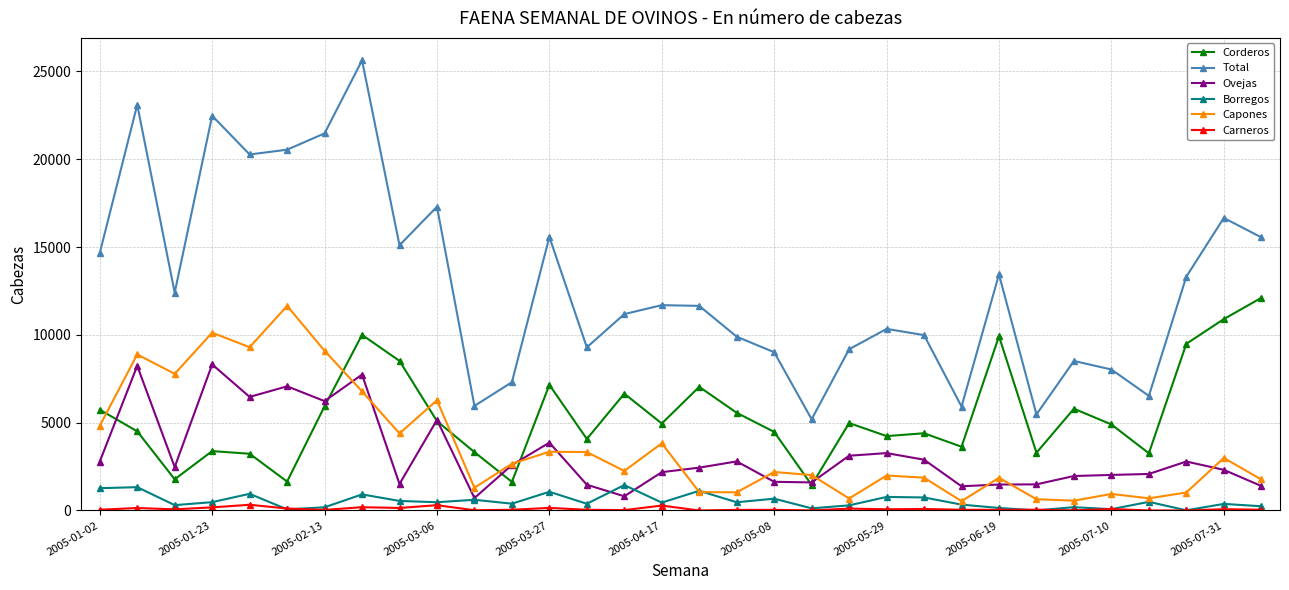

True or false: Corderos has more than 1 points higher than both neighbors.

True